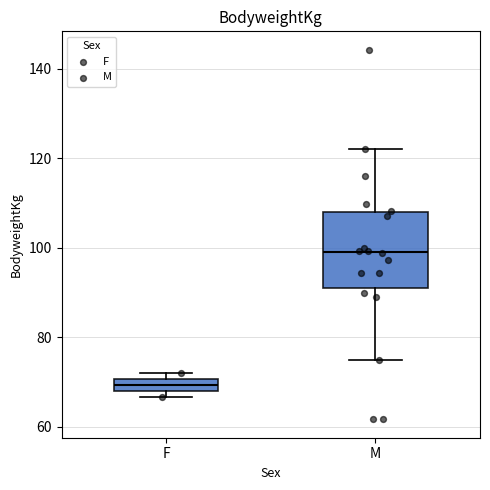

Comparing the boxes themselves (not the whiskers), which one is the tallest?

M